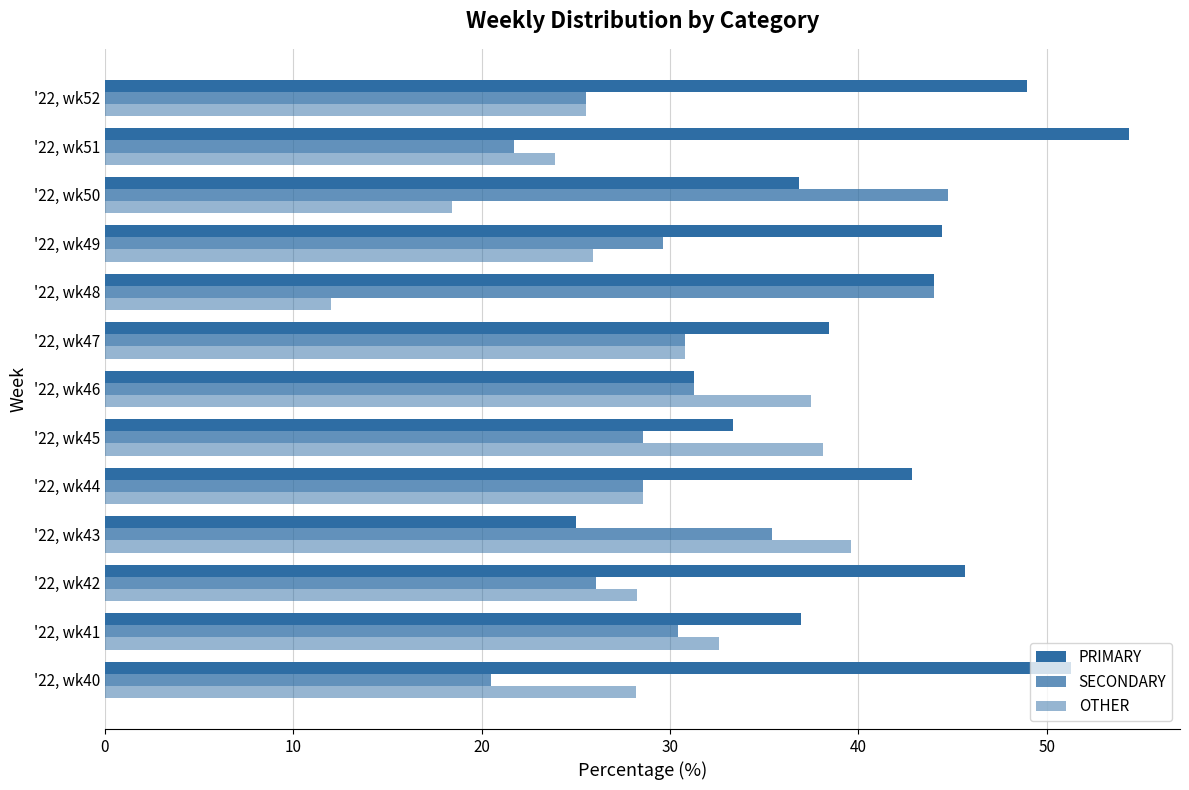

Count the number of data series in this chart.

3